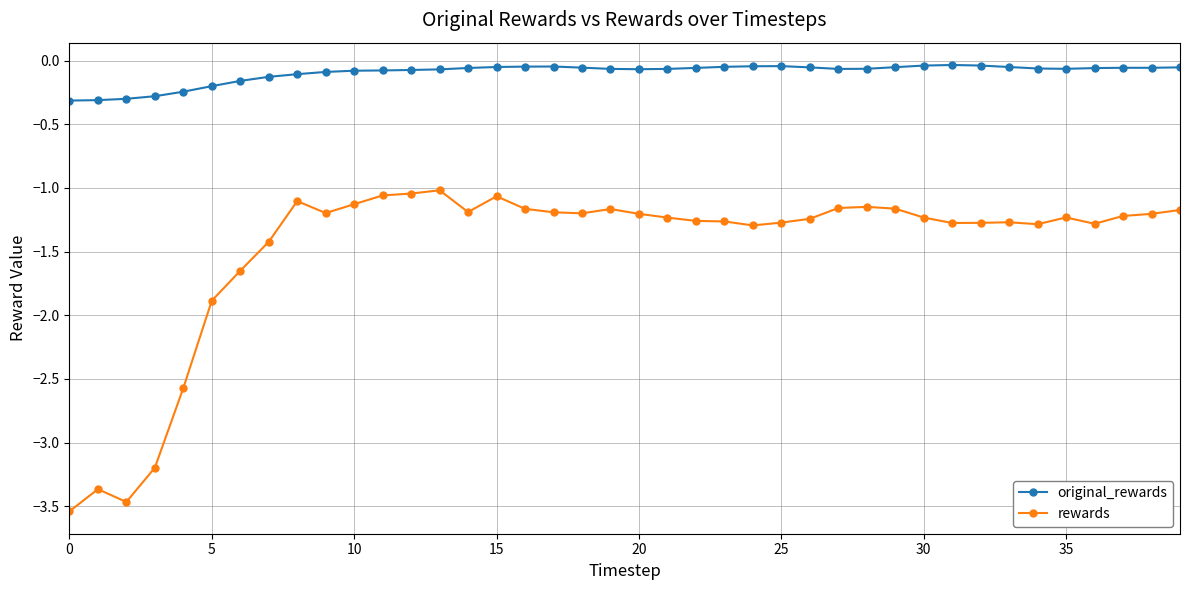

What is the difference between the maximum and minimum values in the original_rewards series?

0.3